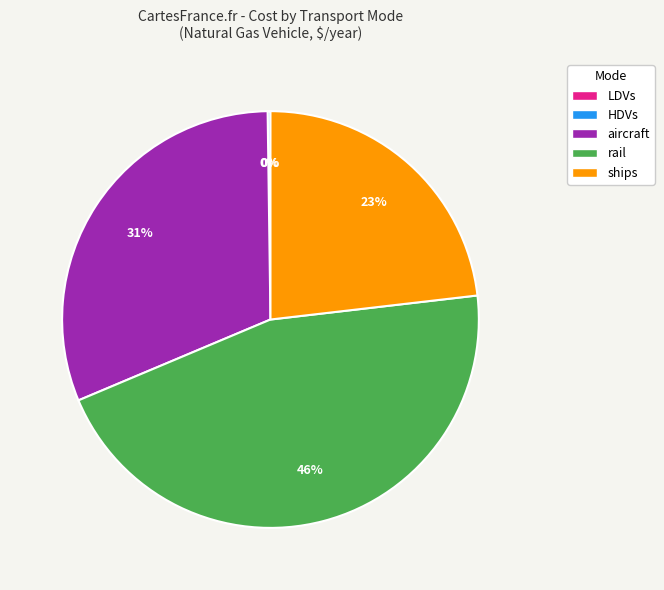

To the nearest percent, what is the average slice percentage?

20%